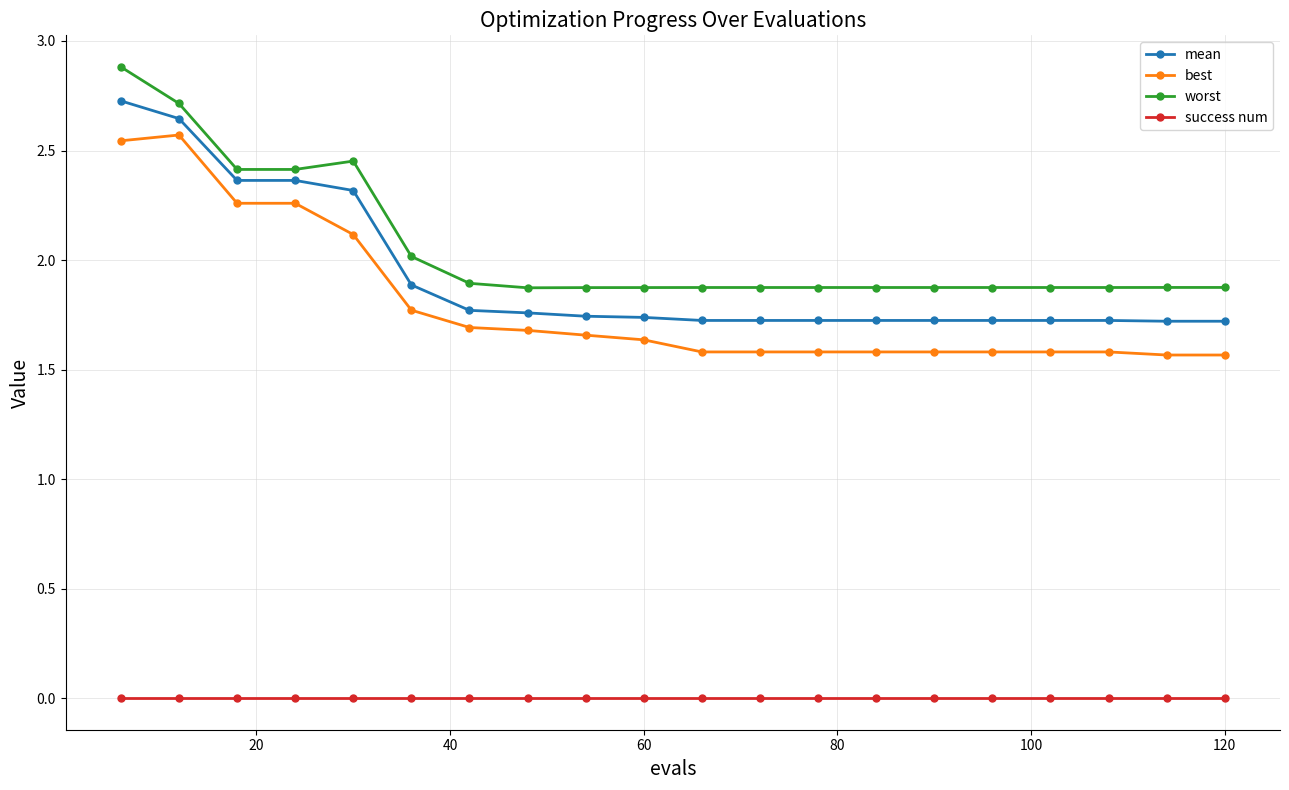

True or false: worst and success num cross at least once.

False